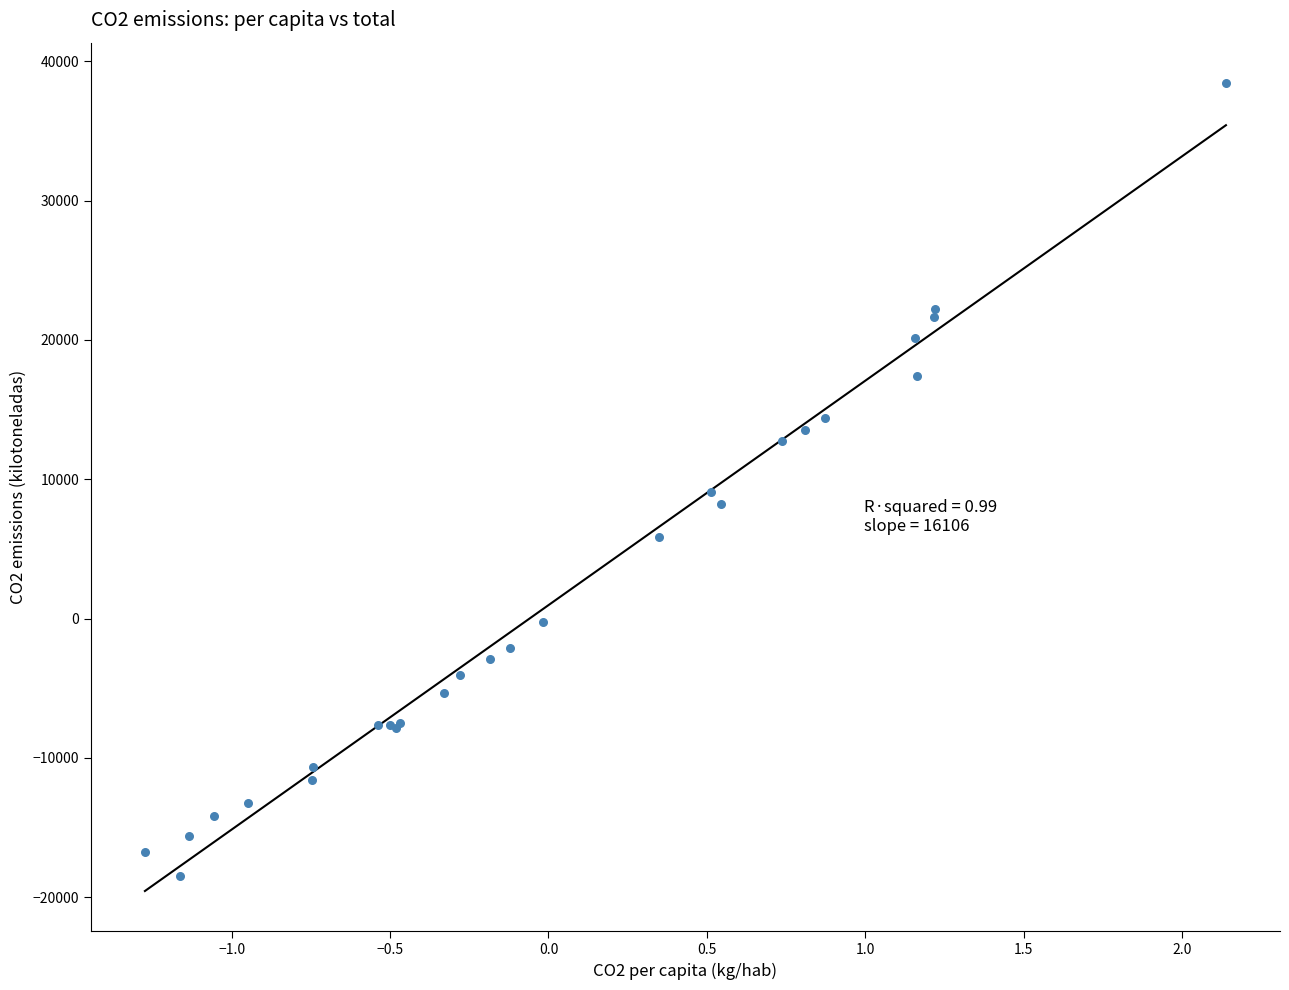

What Y value in the scatter plot is closest to 9991?

9056.3